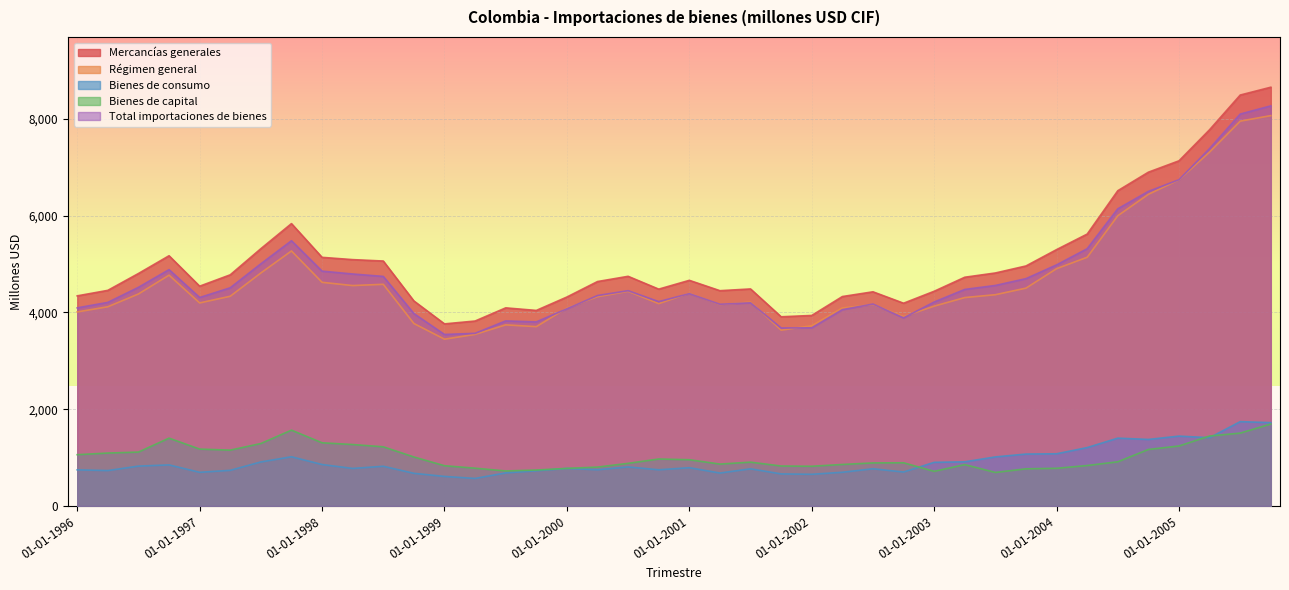

What is the average value of the Régimen general series?

4675